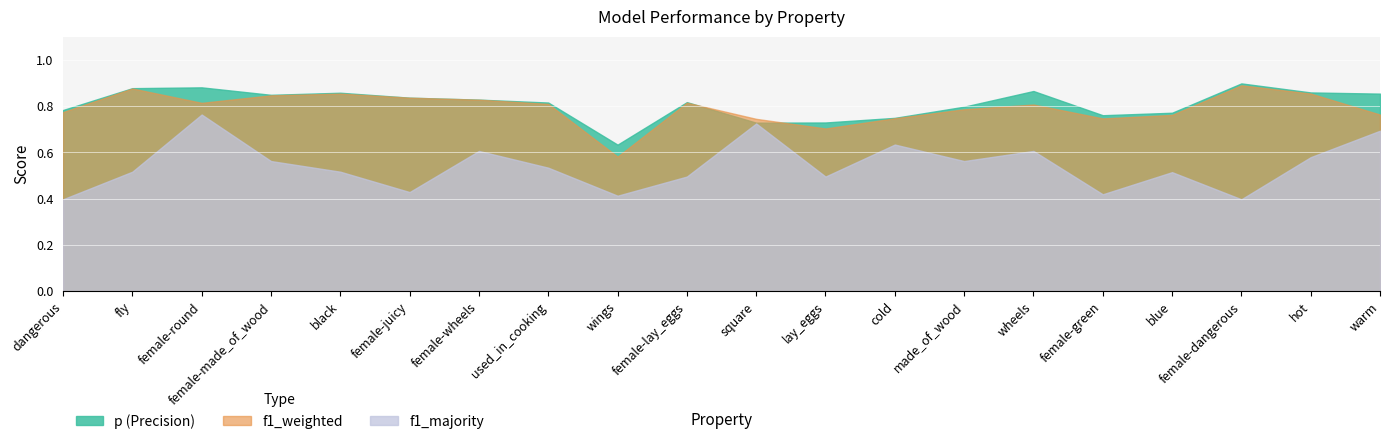

Reading left to right, list all the values displayed in this chart.

p: 0.8	0.9	0.9	0.8	0.9	0.8	0.8	0.8	0.6	0.8	0.7	0.7	0.7	0.8	0.9	0.8	0.8	0.9	0.9	0.9
f1_weighted: 0.8	0.9	0.8	0.8	0.9	0.8	0.8	0.8	0.6	0.8	0.7	0.7	0.7	0.8	0.8	0.7	0.8	0.9	0.9	0.8
f1_majority: 0.4	0.5	0.8	0.6	0.5	0.4	0.6	0.5	0.4	0.5	0.7	0.5	0.6	0.6	0.6	0.4	0.5	0.4	0.6	0.7